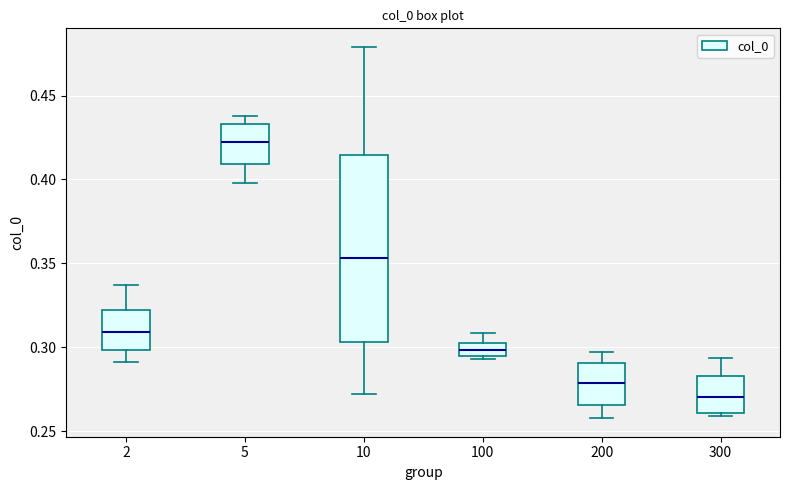

Reading left to right, transcribe this box plot: for each box, give where its median line is, the range the box spans, and where its two whiskers end, as read against the y-axis. The values are not printed on the chart, so give them approximately, as read against the axis.

2: median 0.310, box 0.300 to 0.320, whiskers 0.290 to 0.335
5: median 0.420, box 0.410 to 0.435, whiskers 0.400 to 0.440
10: median 0.355, box 0.305 to 0.415, whiskers 0.270 to 0.480
100: median 0.300, box 0.295 to 0.305, whiskers 0.295 (just below the box's lower edge) to 0.310
200: median 0.280, box 0.265 to 0.290, whiskers 0.260 to 0.295
300: median 0.270, box 0.260 to 0.285, whiskers 0.260 to 0.295